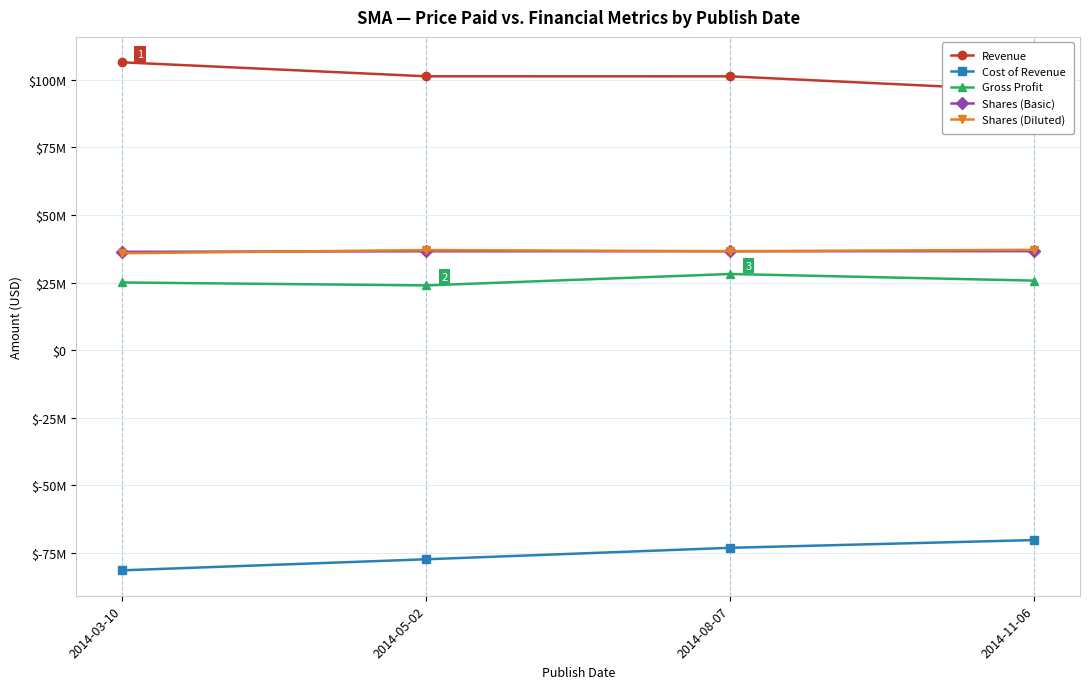

What position from the left is 2014-08-07?

3